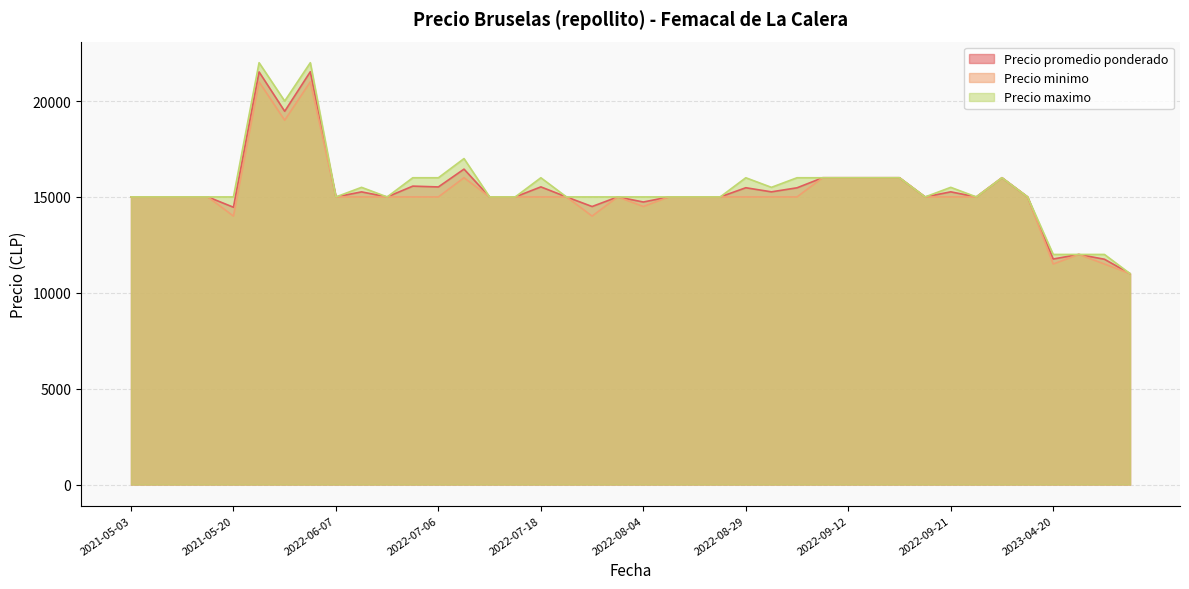

The value of Precio minimo at 2022-06-07 is 23559. True or false?

False